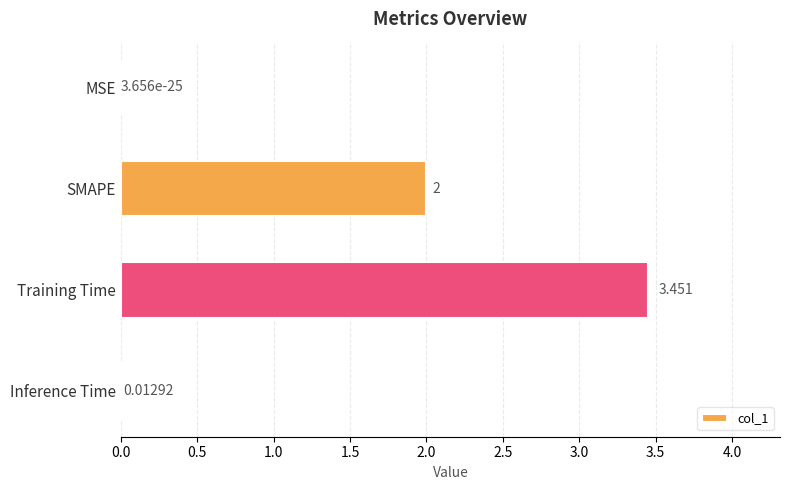

Are the bars grouped side by side (vs. stacked)?

No